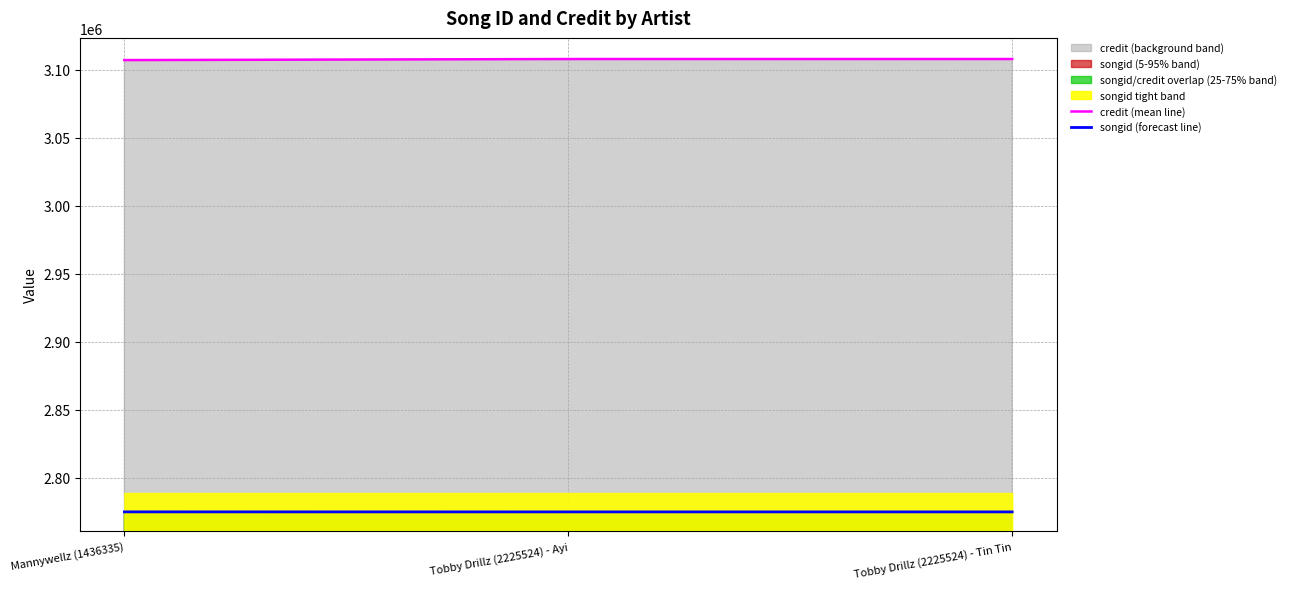

Which has a higher value, Mannywellz (1436335) or Tobby Drillz (2225524) - Tin Tin?

Tobby Drillz (2225524) - Tin Tin